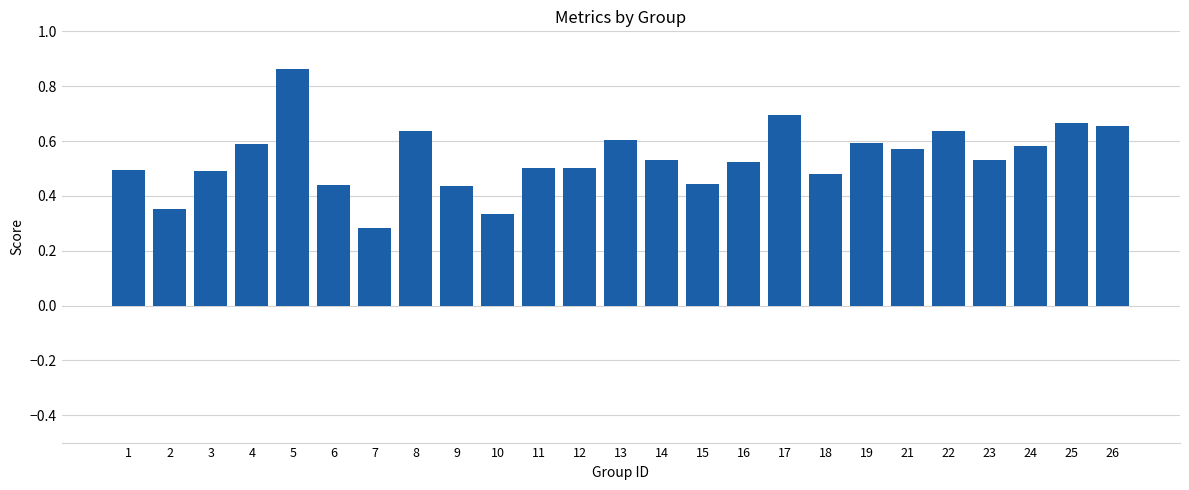

Is it true that the value at 22 is 1.0?

False